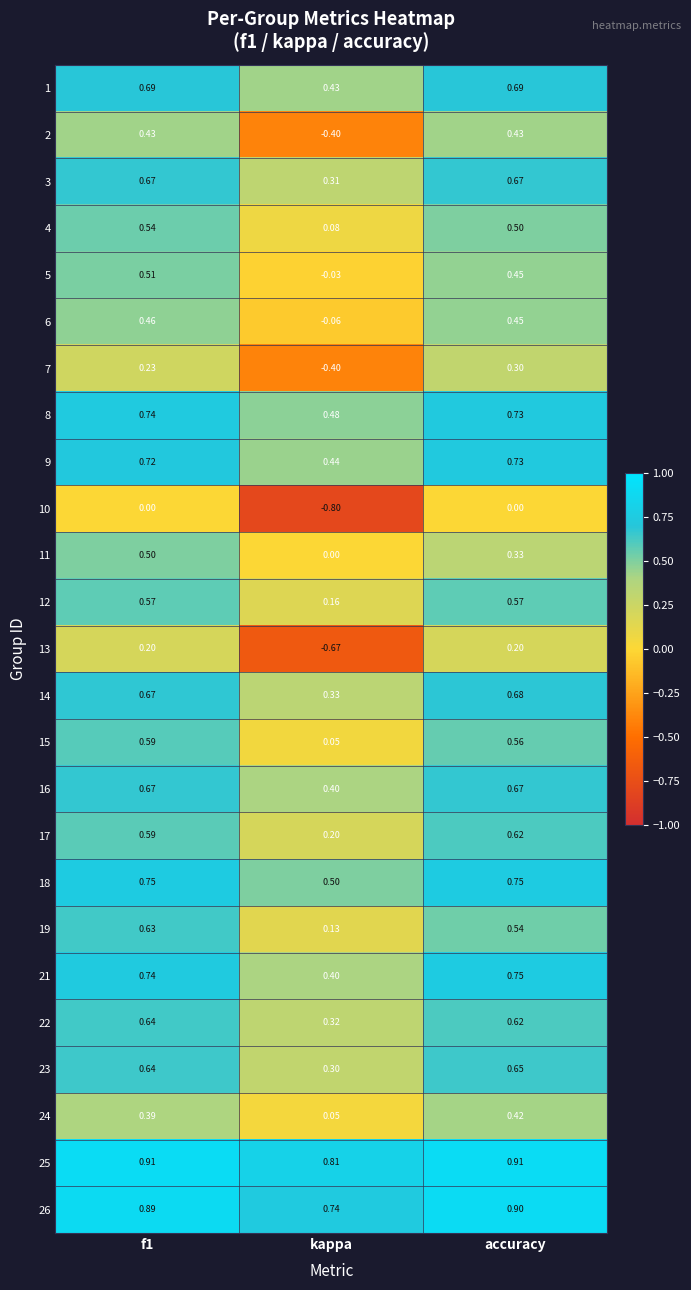

What is the total value across all series at kappa?

3.8